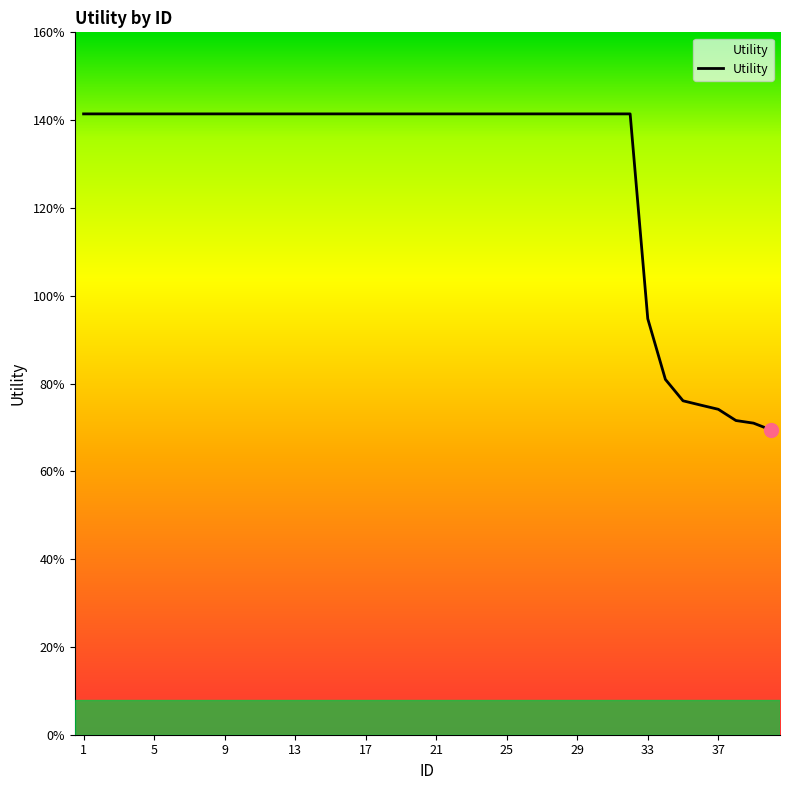

What is the approximate value at 24?

1.4